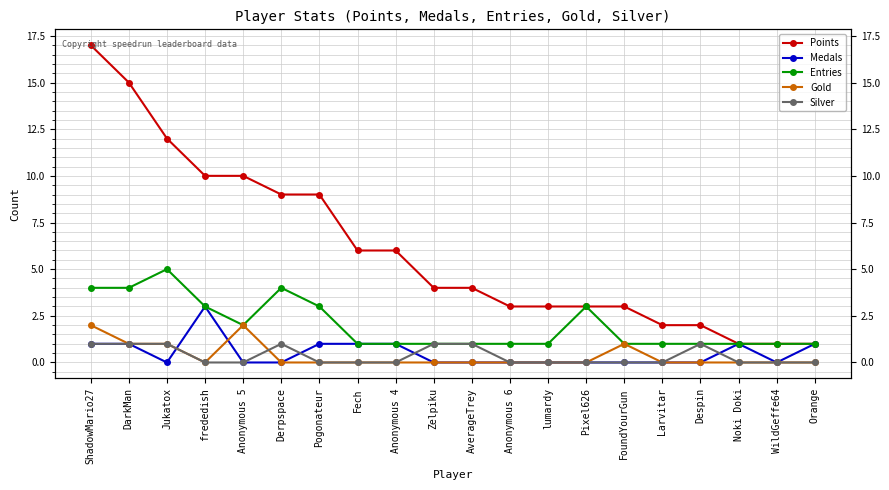

What is the label of the 8th point from the left?

Fech